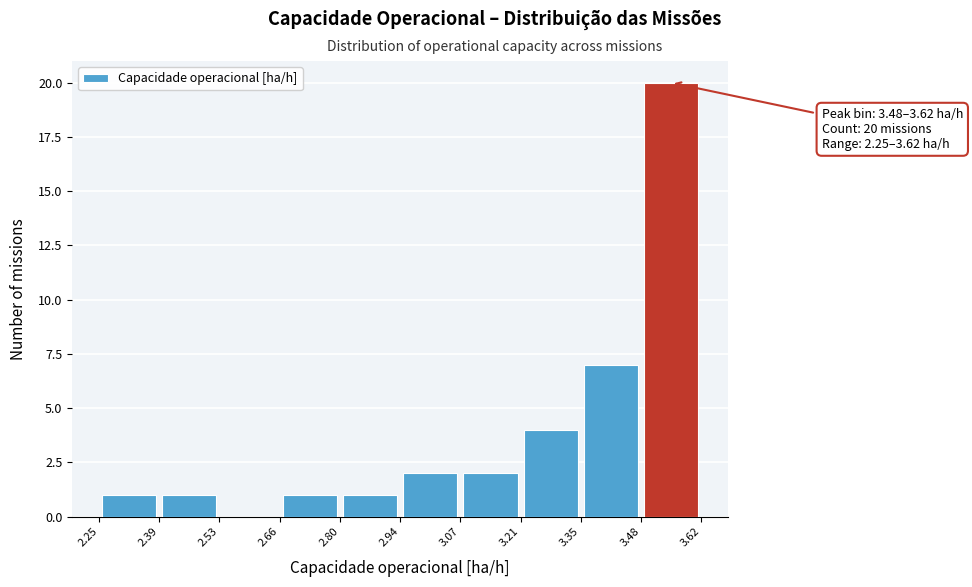

Over which range of the x-axis is the bar tallest?

3.48 to 3.62